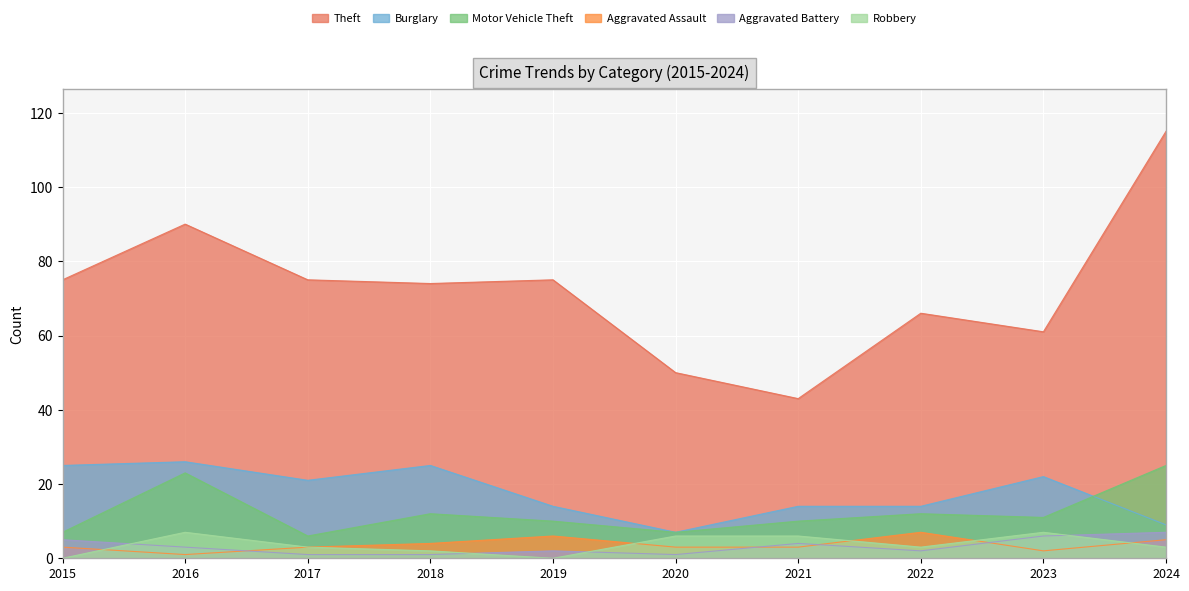

What are all the series names shown in the legend?

Theft, Burglary, Motor Vehicle Theft, Aggravated Assault, Aggravated Battery, Robbery